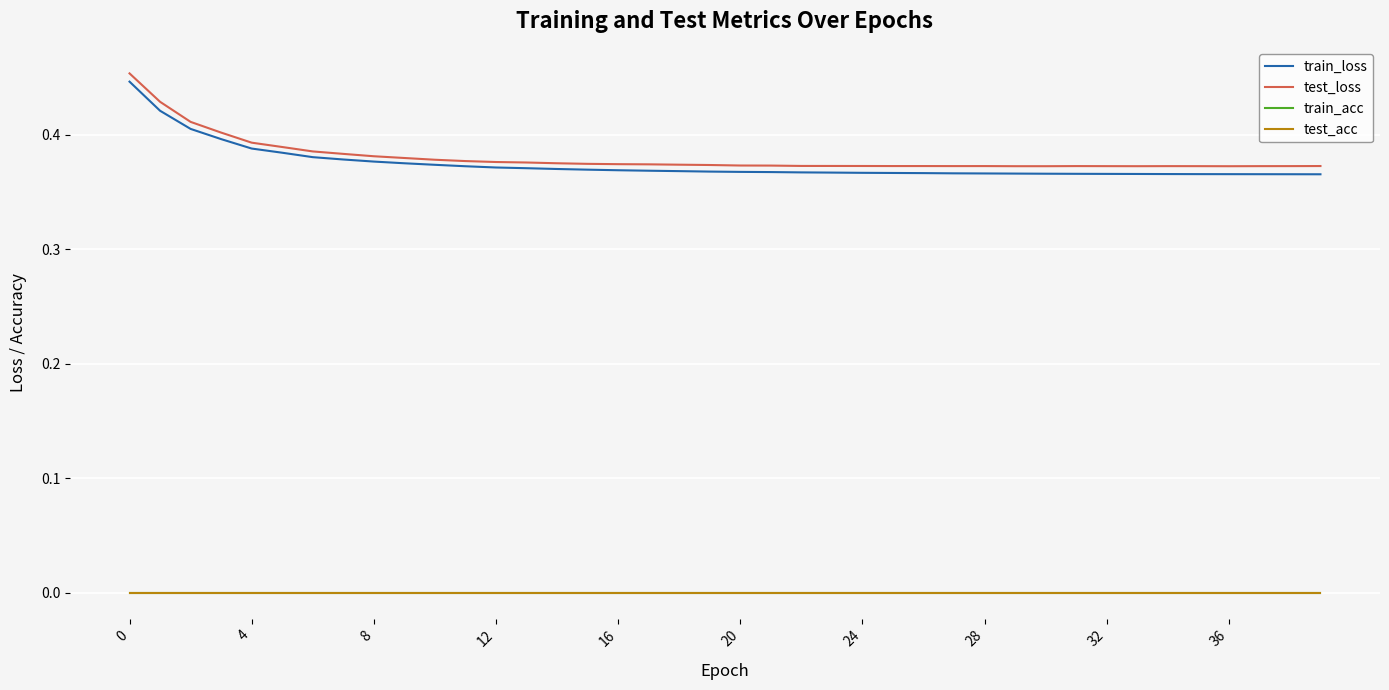

Is this an area chart (filled region under the line)?

No